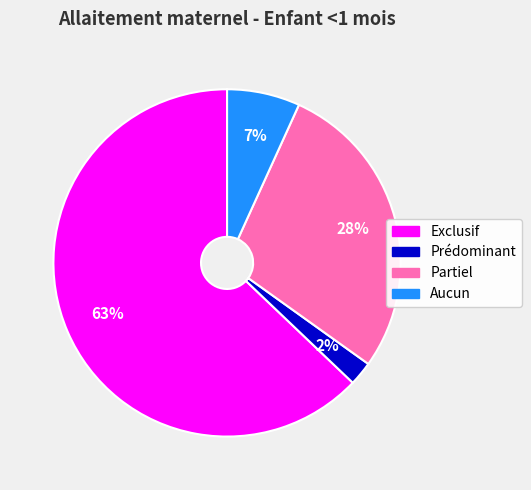

Rank the categories by value from highest to lowest.

Exclusif, Partiel, Aucun, Prédominant